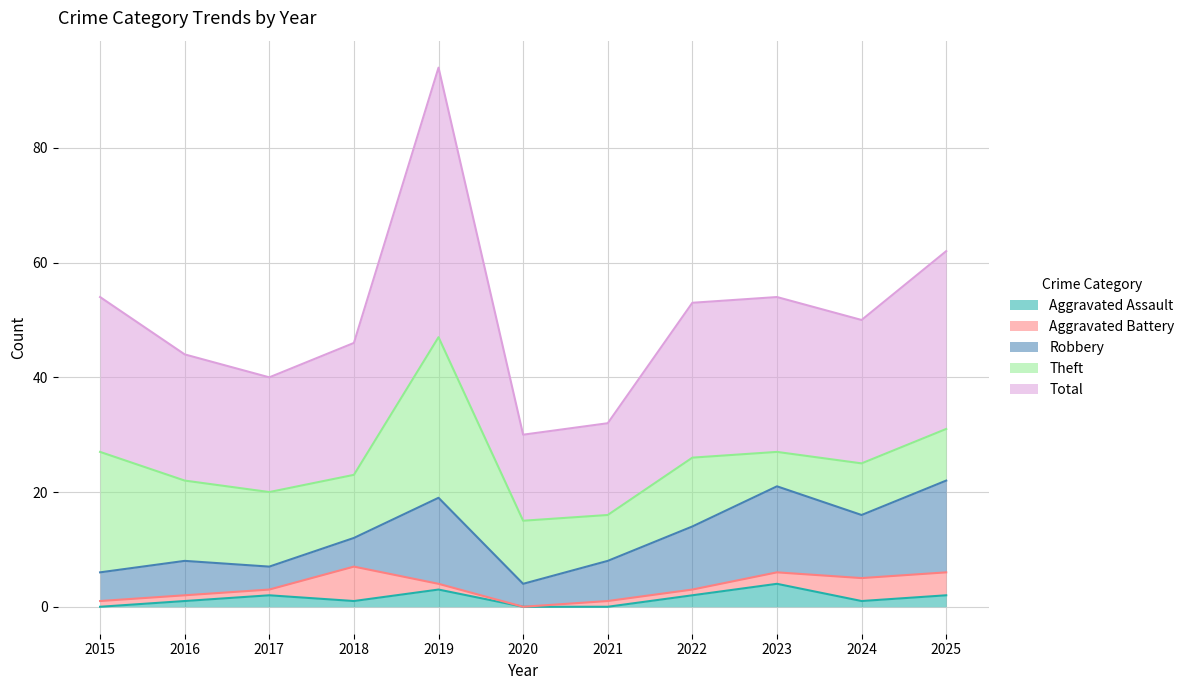

At which category does Aggravated Assault reach its first local peak?

2017